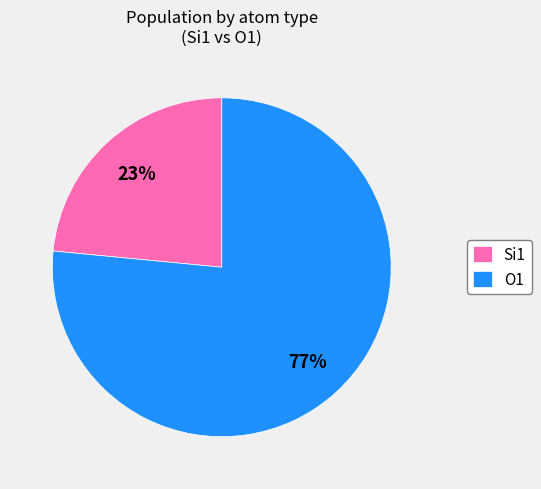

Which category has the smallest portion of the pie?

Si1